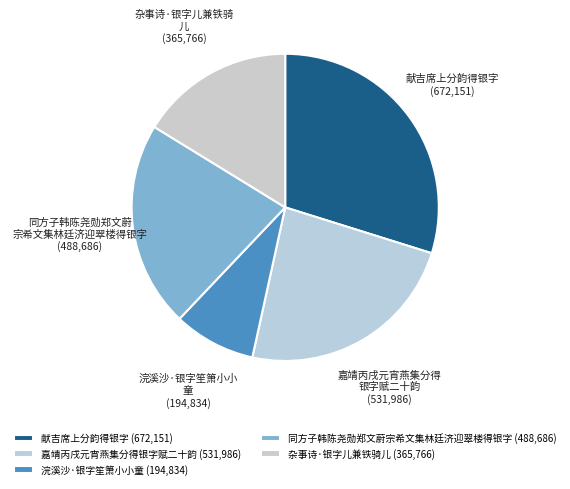

Which category has the biggest portion of the pie?

献吉席上分韵得银字